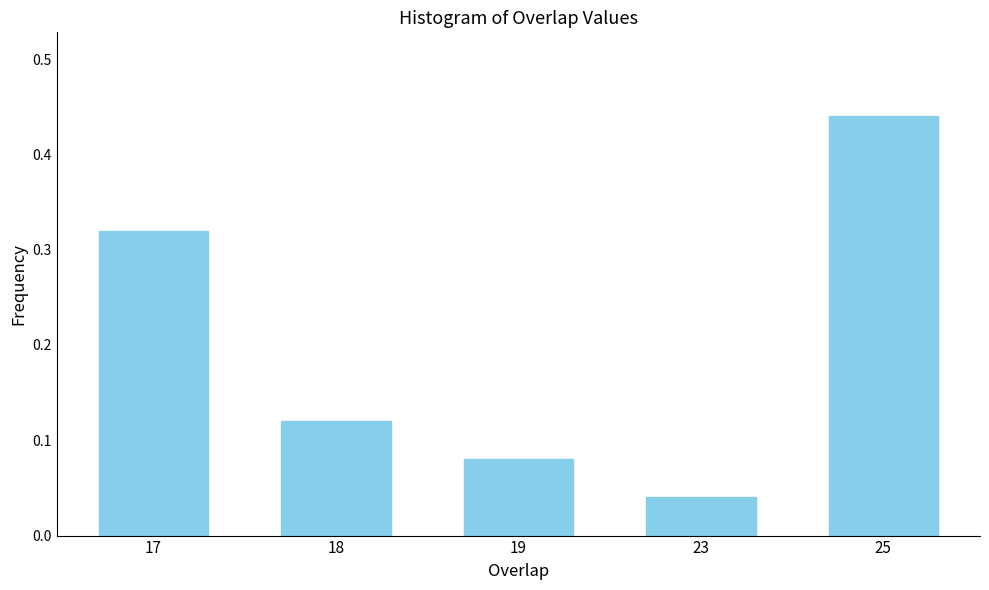

What is the sum of the values at 25 and 19?

0.5